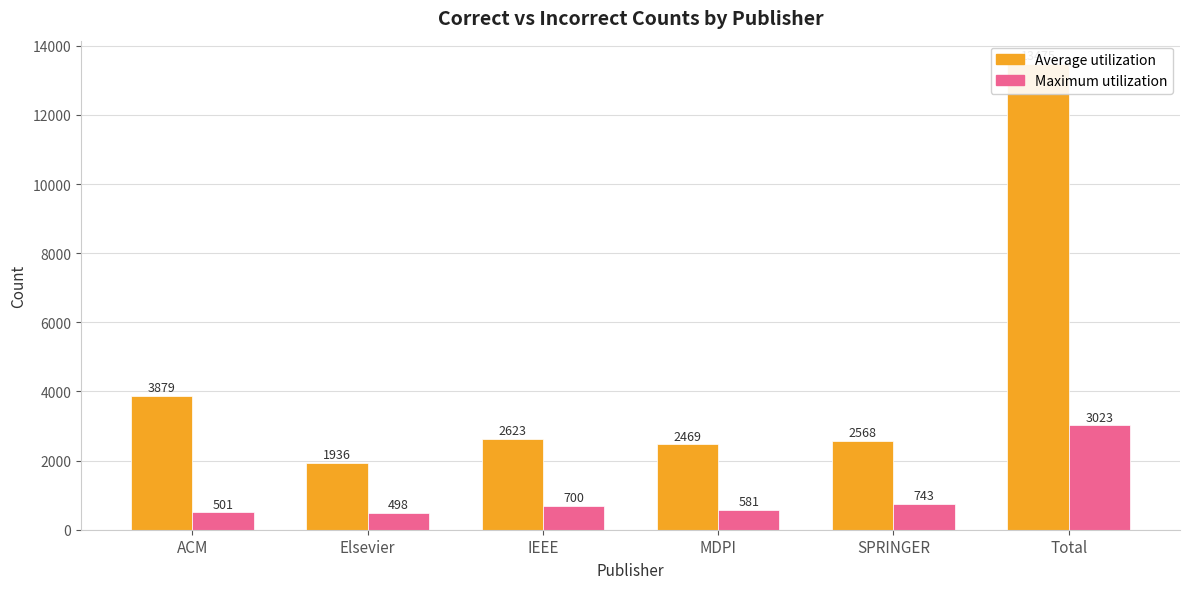

What is the difference between the maximum and minimum values in the Average utilization series?

11539